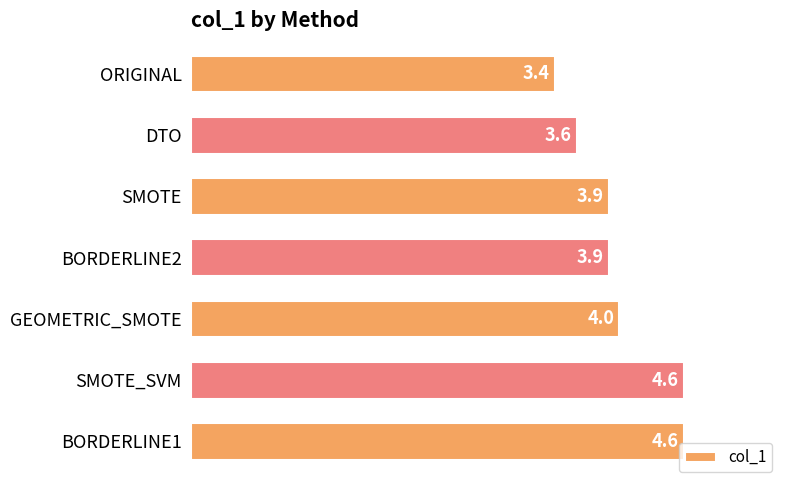

The value at BORDERLINE1 is 4.6. True or false?

True